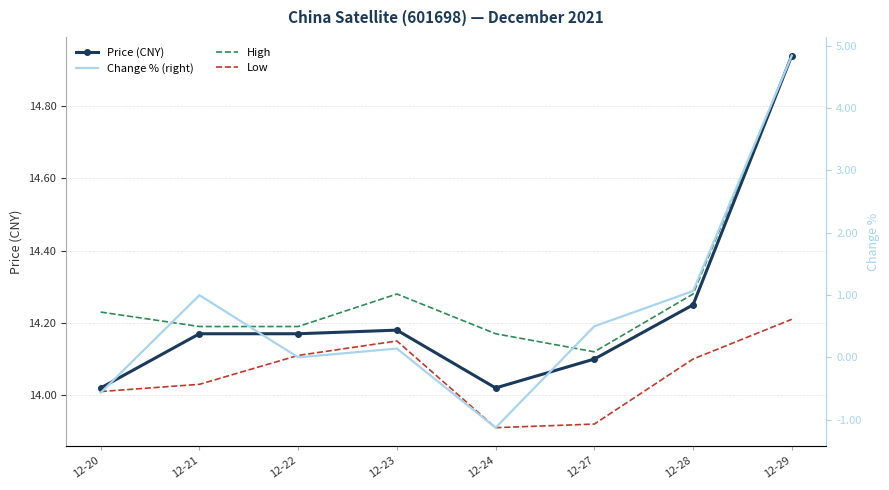

Reading right to left, list all the values displayed in this chart.

Price (CNY): 12-29=14.9	12-28=14.2	12-27=14.1	12-24=14.0	12-23=14.2	12-22=14.2	12-21=14.2	12-20=14.0
High: 12-29=14.9	12-28=14.3	12-27=14.1	12-24=14.2	12-23=14.3	12-22=14.2	12-21=14.2	12-20=14.2
Low: 12-29=14.2	12-28=14.1	12-27=13.9	12-24=13.9	12-23=14.2	12-22=14.1	12-21=14.0	12-20=14.0
Change % (right): 12-29=4.8	12-28=1.1	12-27=0.5	12-24=-1.1	12-23=0.1	12-22=0.0	12-21=1.0	12-20=-0.6